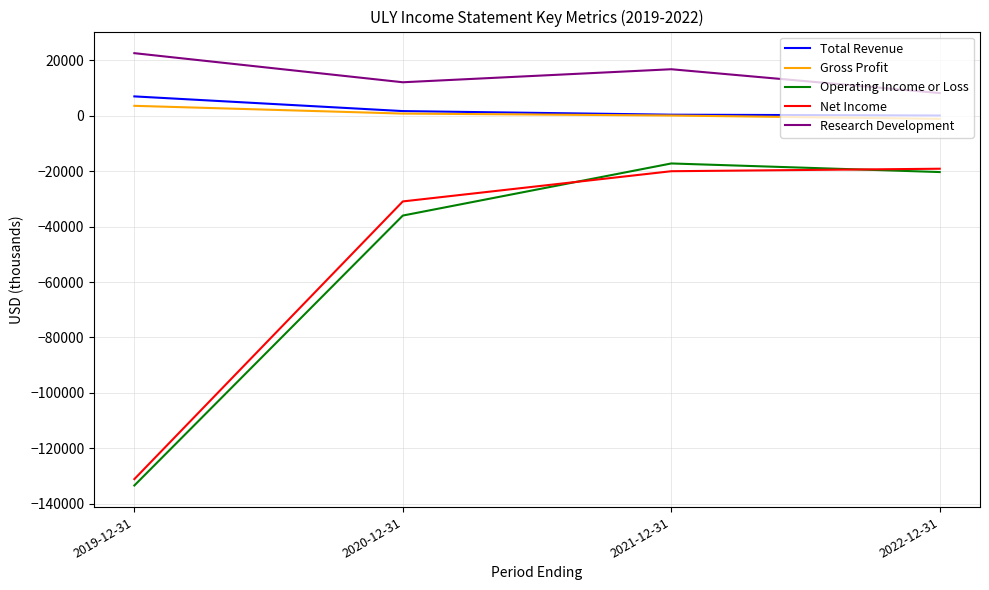

List the labels in order of Research Development value, largest first.

2019-12-31, 2021-12-31, 2020-12-31, 2022-12-31